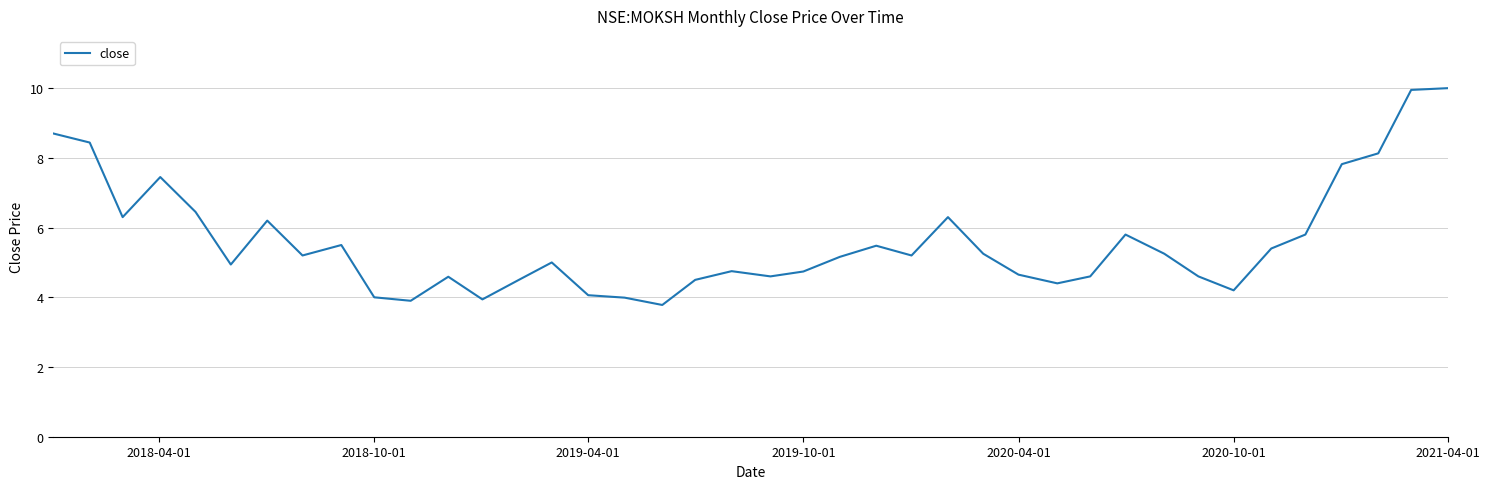

What is the difference between the maximum and minimum values?

6.2